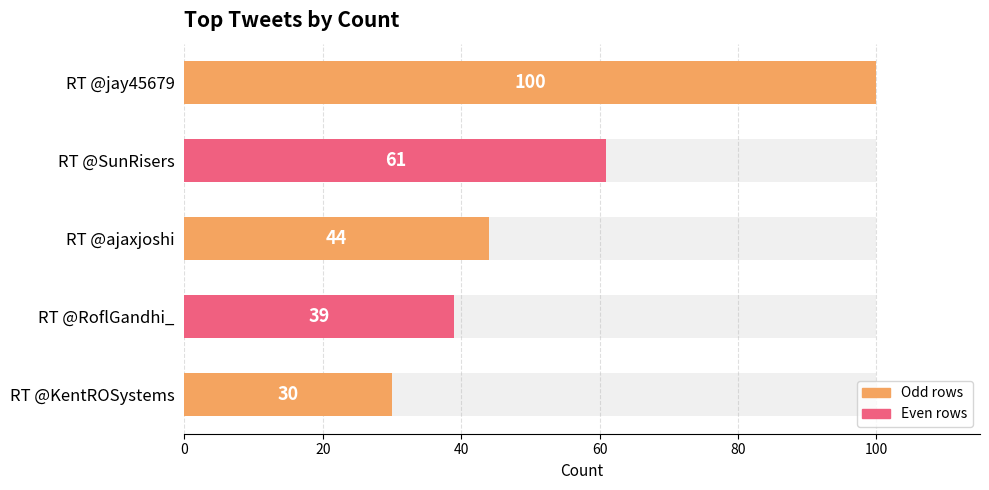

What is the greatest value displayed?

100